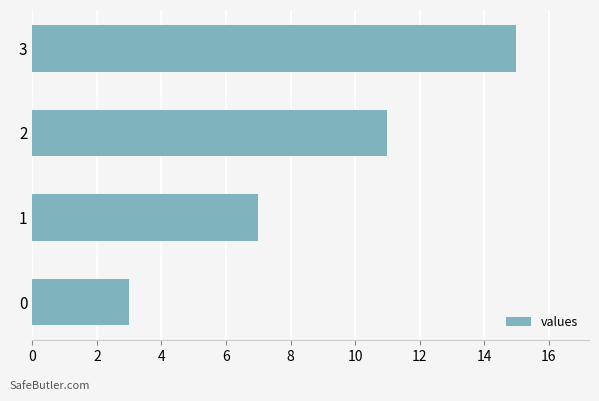

How many data points does each series have?

4